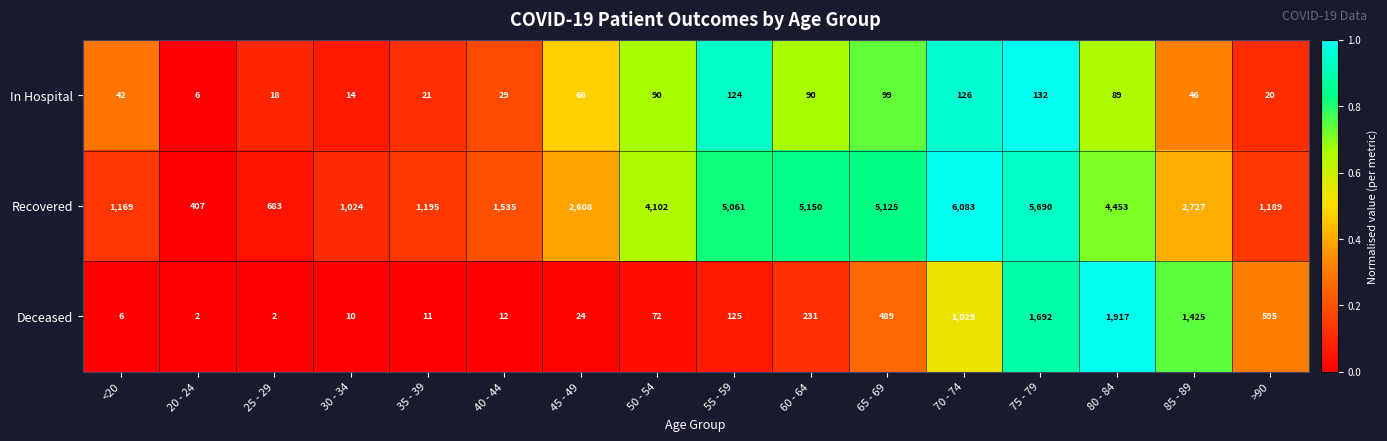

How many distinct data groups are displayed?

3